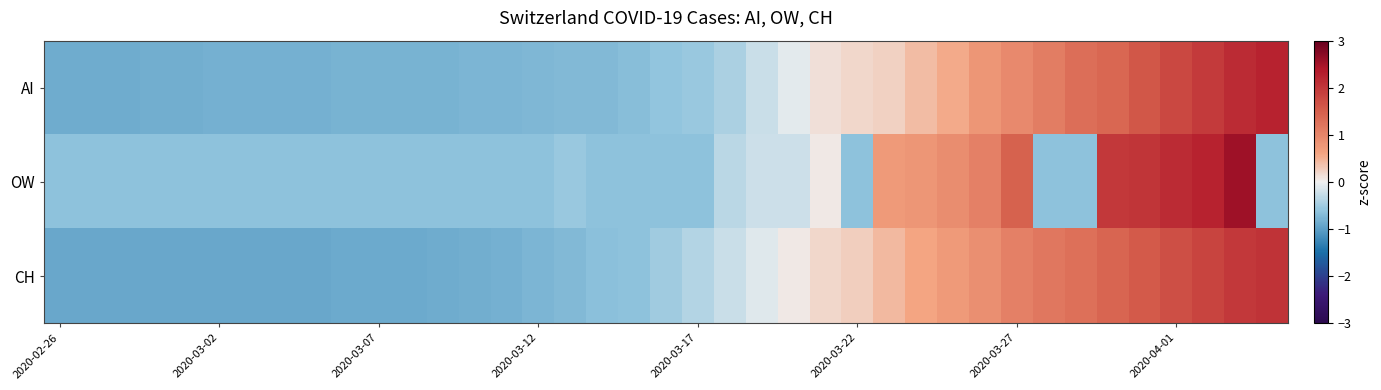

At how many categories does at least one series exceed 2?

5